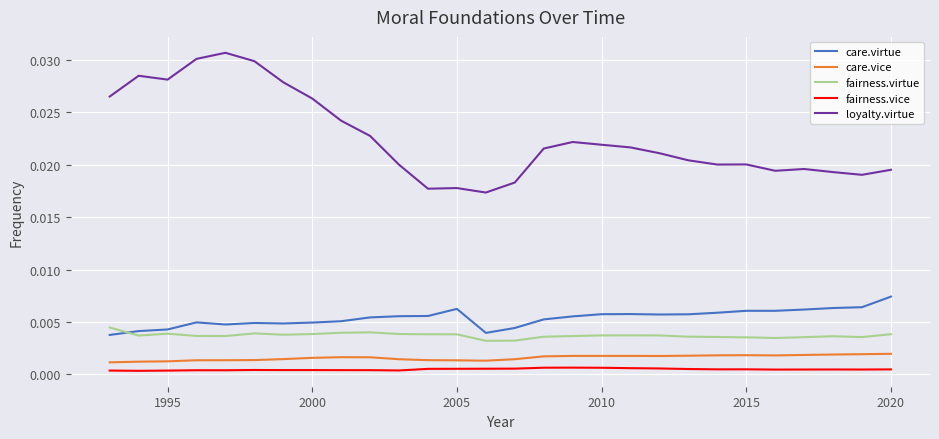

Which series has the largest total across all categories?

loyalty.virtue